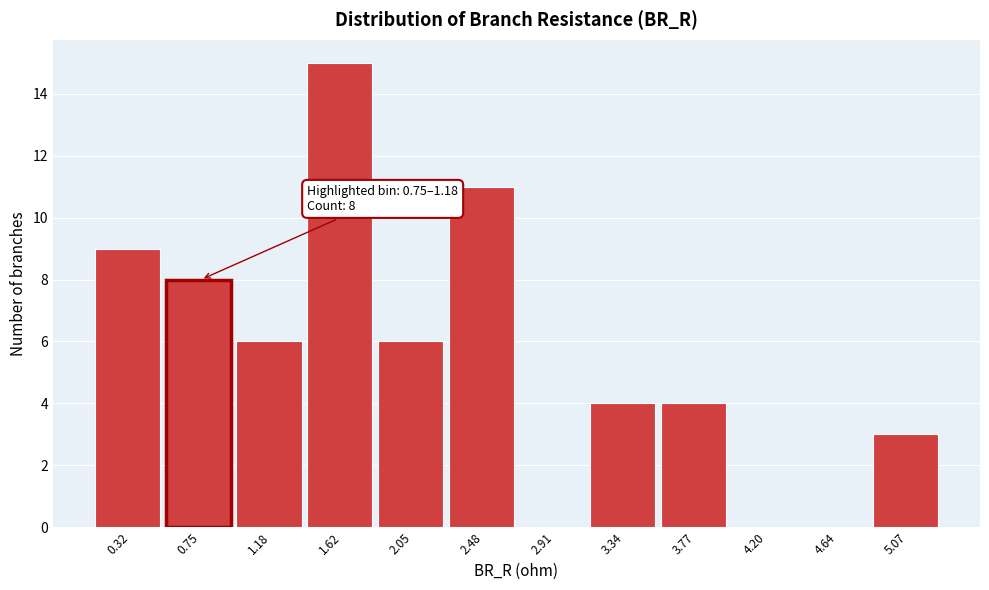

Reading left to right, list all the values displayed in this chart.

0.32=9	0.75=8	1.18=6	1.62=15	2.05=6	2.48=11	2.91=0	3.34=4	3.77=4	4.20=0	4.64=0	5.07=3